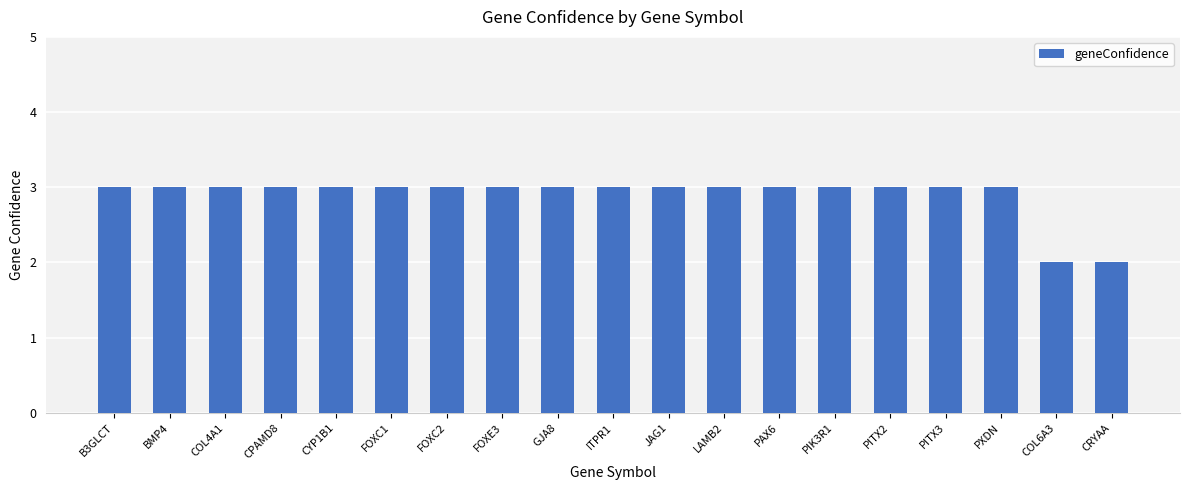

What position from the left is B3GLCT?

1